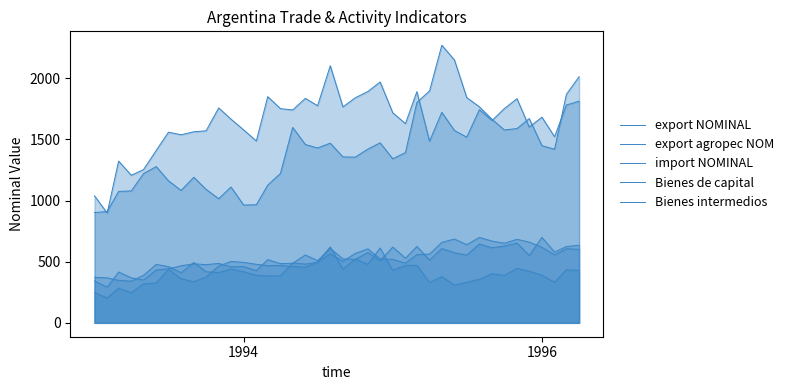

True or false: export NOMINAL and Bienes intermedios cross at least once.

False